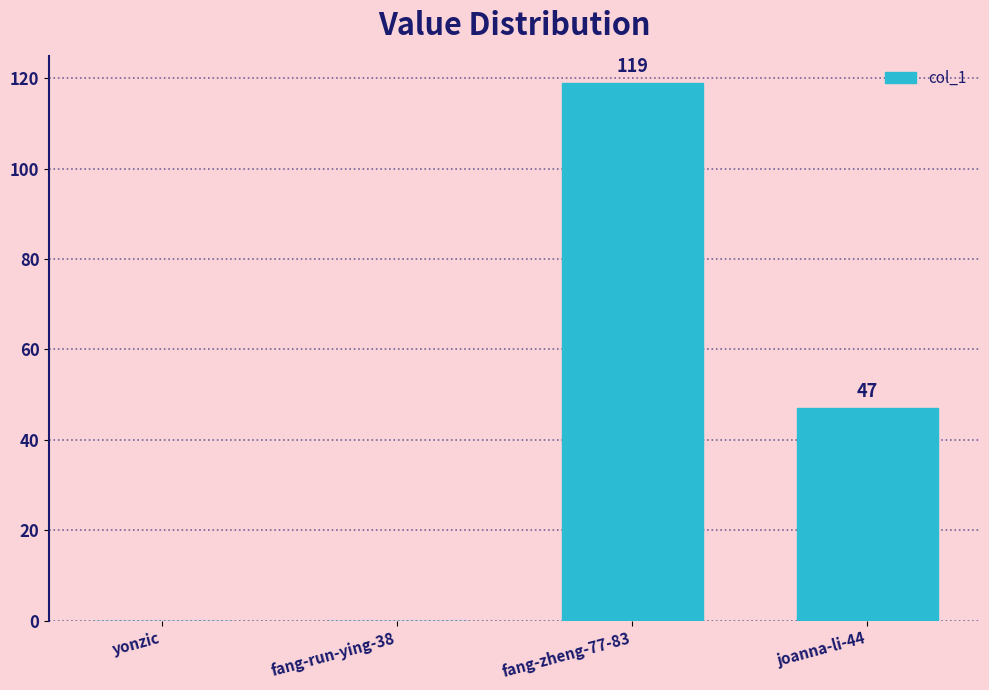

True or false: the data shows 0 at fang-run-ying-38.

True